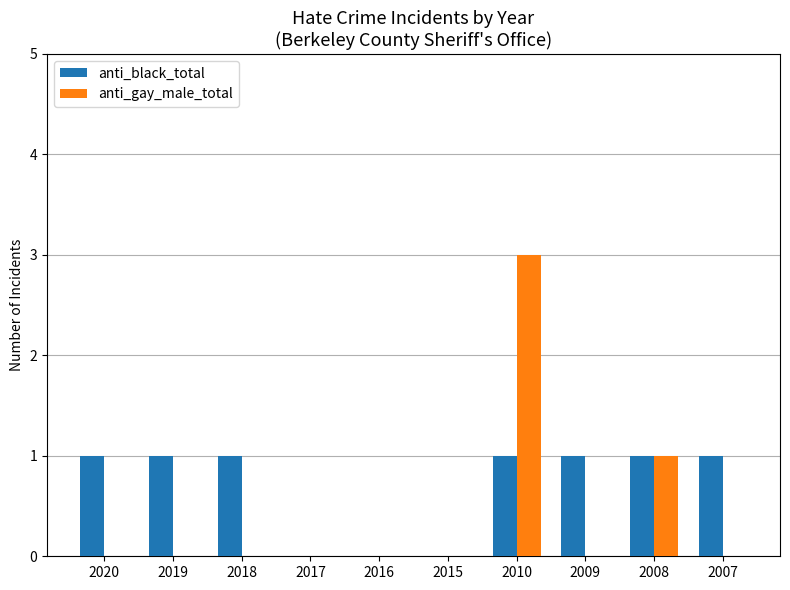

The anti_gay_male_total series shows 2 at 2010. True or false?

False